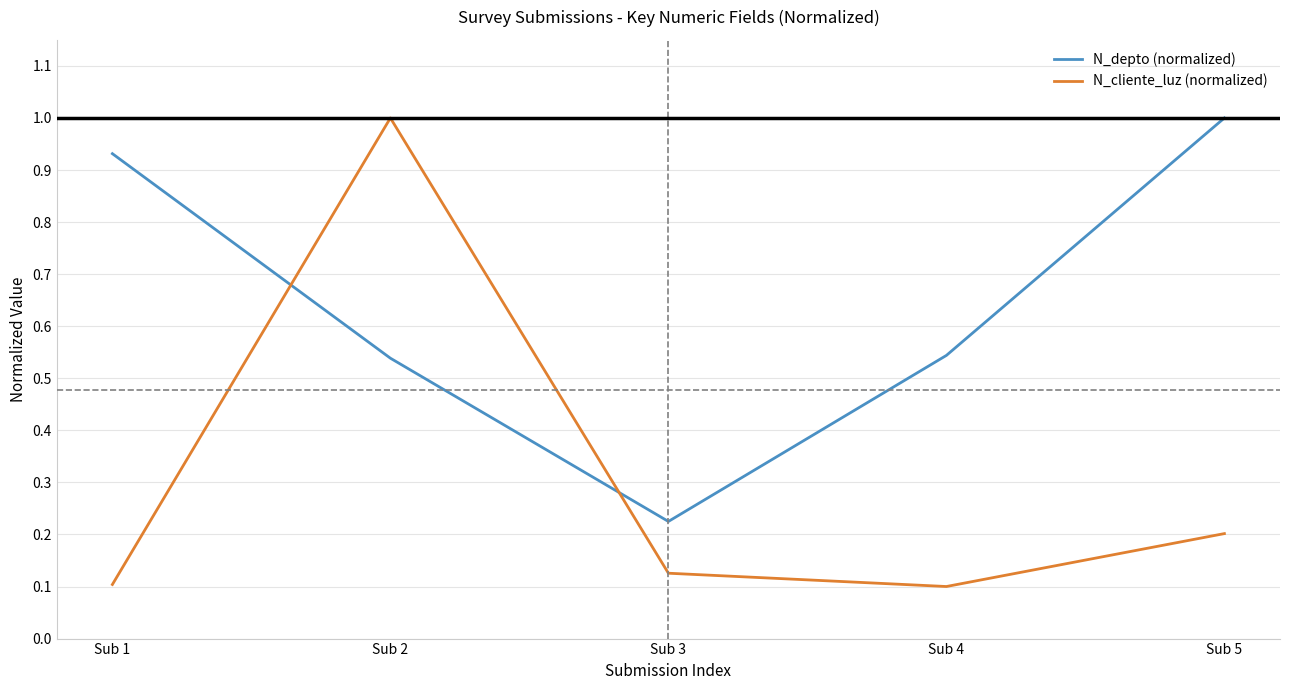

True or false: N_cliente_luz (normalized) has more than 2 points higher than both neighbors.

False